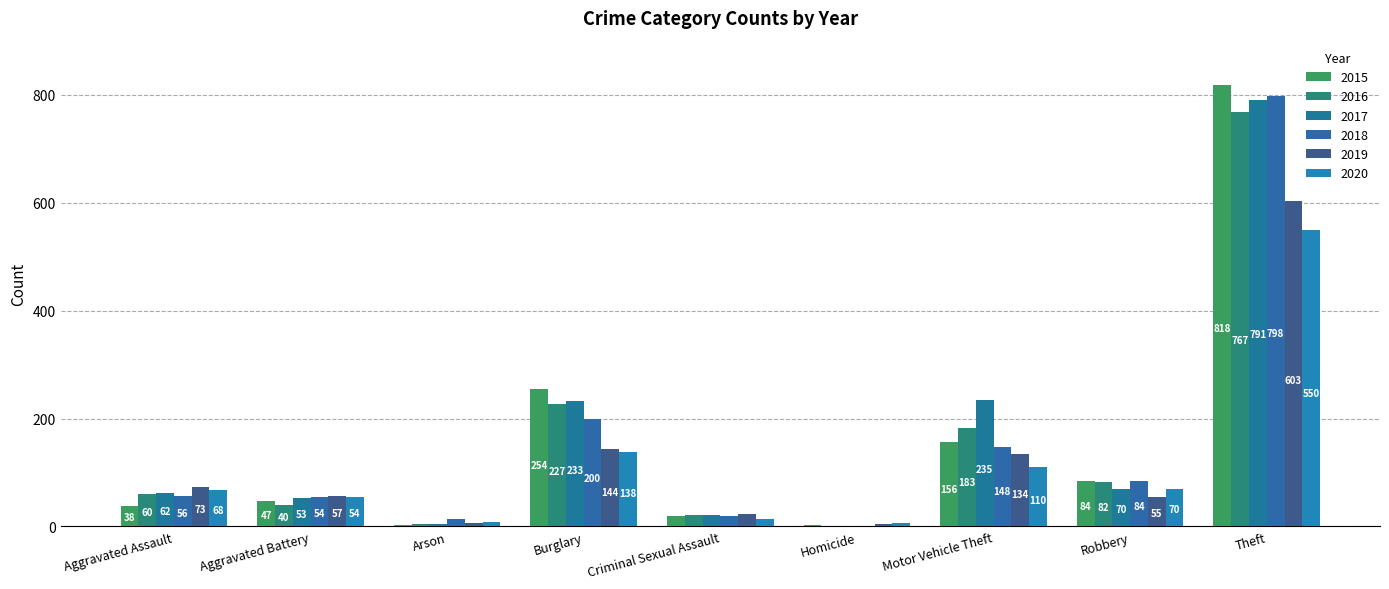

Is it true that 2015 equals 3 at Arson?

True